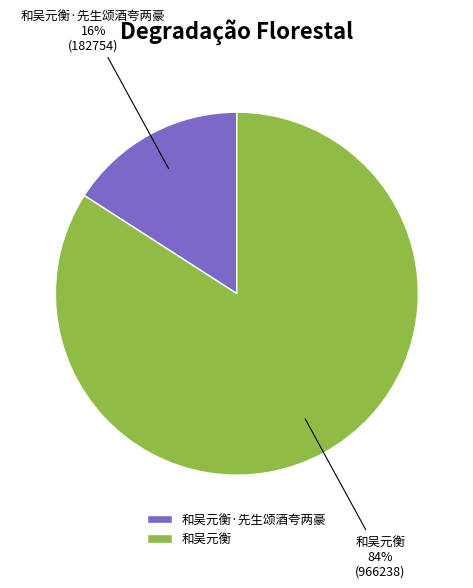

What percentage is the 和吴元衡 slice, to the nearest percent?

84%